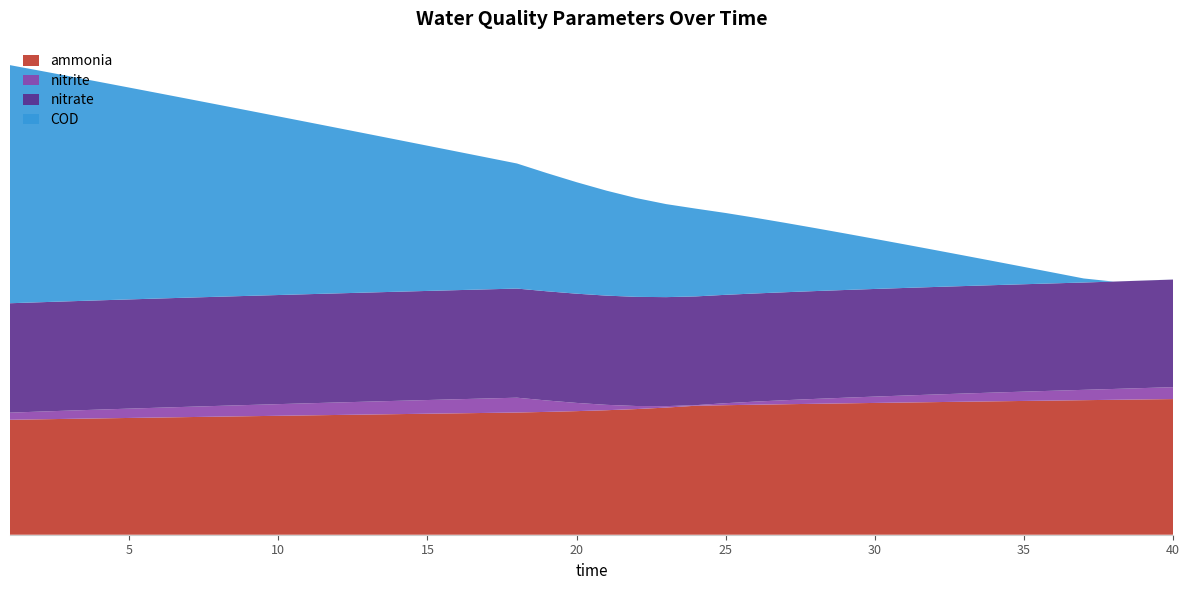

Reading left to right, what are all the values shown in this chart?

ammonia: 1=23.9	2=24.0	3=24.1	4=24.2	5=24.3	6=24.4	7=24.5	8=24.5	9=24.6	10=24.7	11=24.8	12=24.9	13=25.0	14=25.1	15=25.2	16=25.2	17=25.3	18=25.4	19=25.5	20=25.7	21=25.9	22=26.1	23=26.4	24=26.8	25=26.9	26=27.0	27=27.1	28=27.2	29=27.3	30=27.4	31=27.5	32=27.6	33=27.6	34=27.7	35=27.8	36=27.9	37=28.0	38=28.0	39=28.1	40=28.2
nitrite: 1=1.5	2=1.6	3=1.7	4=1.8	5=1.9	6=2.0	7=2.1	8=2.2	9=2.3	10=2.4	11=2.5	12=2.6	13=2.7	14=2.8	15=2.8	16=2.9	17=3.0	18=3.1	19=2.4	20=1.7	21=1.1	22=0.6	23=0.3	24=0.1	25=0.4	26=0.6	27=0.8	28=1.0	29=1.2	30=1.3	31=1.5	32=1.6	33=1.7	34=1.8	35=1.9	36=2.0	37=2.1	38=2.3	39=2.4	40=2.5
nitrate: 1=22.7	2=22.7	3=22.7	4=22.7	5=22.7	6=22.7	7=22.7	8=22.7	9=22.7	10=22.7	11=22.7	12=22.7	13=22.7	14=22.7	15=22.7	16=22.7	17=22.7	18=22.7	19=22.7	20=22.7	21=22.7	22=22.7	23=22.7	24=22.6	25=22.5	26=22.5	27=22.4	28=22.4	29=22.4	30=22.4	31=22.4	32=22.3	33=22.3	34=22.3	35=22.3	36=22.3	37=22.3	38=22.3	39=22.3	40=22.4
COD: 1=49.5	2=48.1	3=46.8	4=45.4	5=44.0	6=42.7	7=41.3	8=39.9	9=38.5	10=37.1	11=35.7	12=34.4	13=33.0	14=31.6	15=30.2	16=28.8	17=27.4	18=26.0	19=24.6	20=23.2	21=21.8	22=20.5	23=19.3	24=18.2	25=17.0	26=15.7	27=14.4	28=13.1	29=11.8	30=10.4	31=9.1	32=7.7	33=6.3	34=5.0	35=3.6	36=2.2	37=0.8	38=0.0	39=0.0	40=0.0